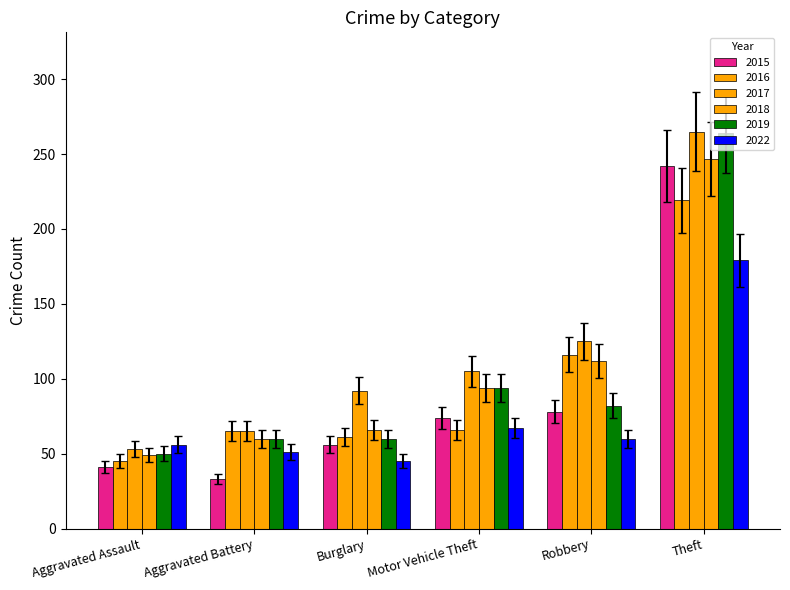

The 2022 series shows 29.7 at Motor Vehicle Theft. True or false?

False